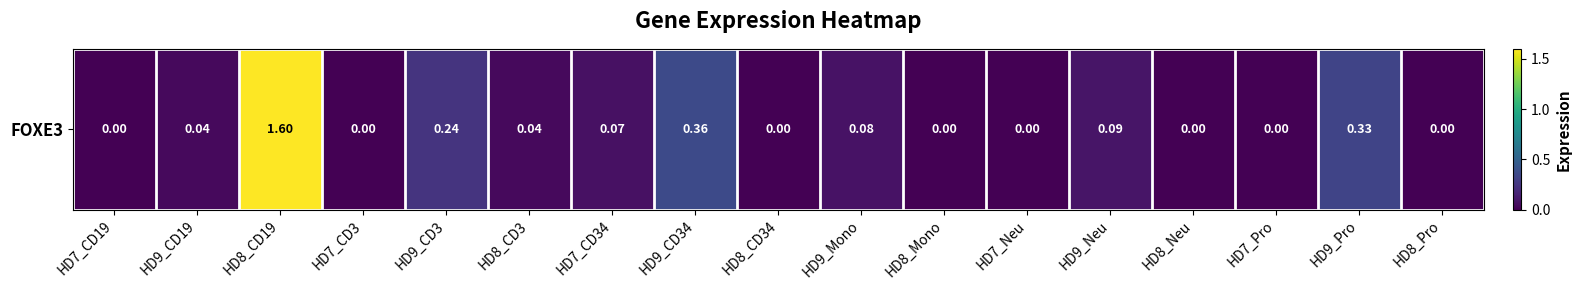

Reading left to right, list all the values displayed in this chart.

HD7_CD19=0.0	HD9_CD19=0.0	HD8_CD19=1.6	HD7_CD3=0.0	HD9_CD3=0.2	HD8_CD3=0.0	HD7_CD34=0.1	HD9_CD34=0.4	HD8_CD34=0.0	HD9_Mono=0.1	HD8_Mono=0.0	HD7_Neu=0.0	HD9_Neu=0.1	HD8_Neu=0.0	HD7_Pro=0.0	HD9_Pro=0.3	HD8_Pro=0.0